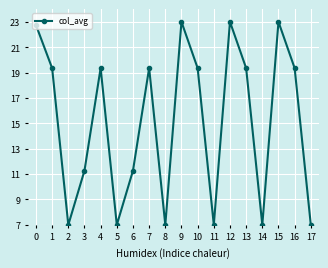

Read the value at 14.

7.0